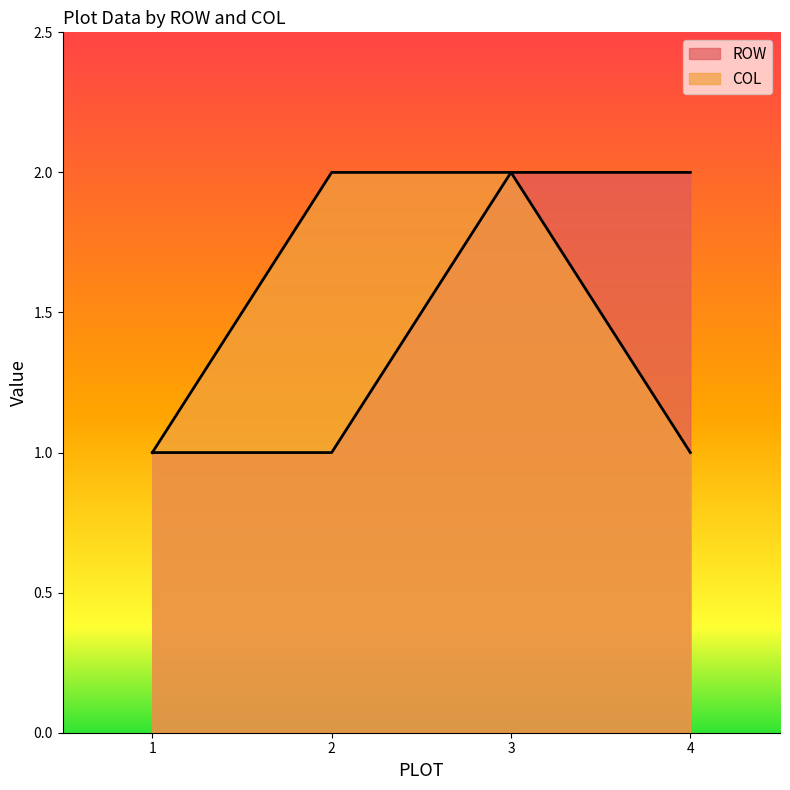

At which label is ROW closest to 1?

1